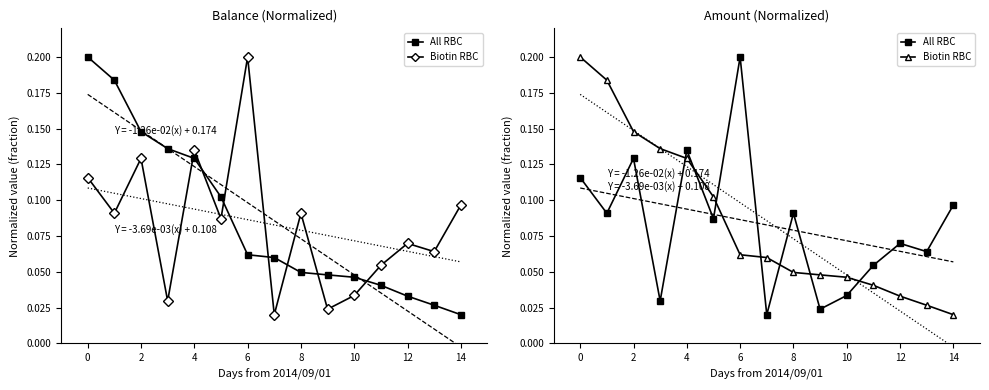

What are all the series names shown in the legend?

All RBC, Biotin RBC